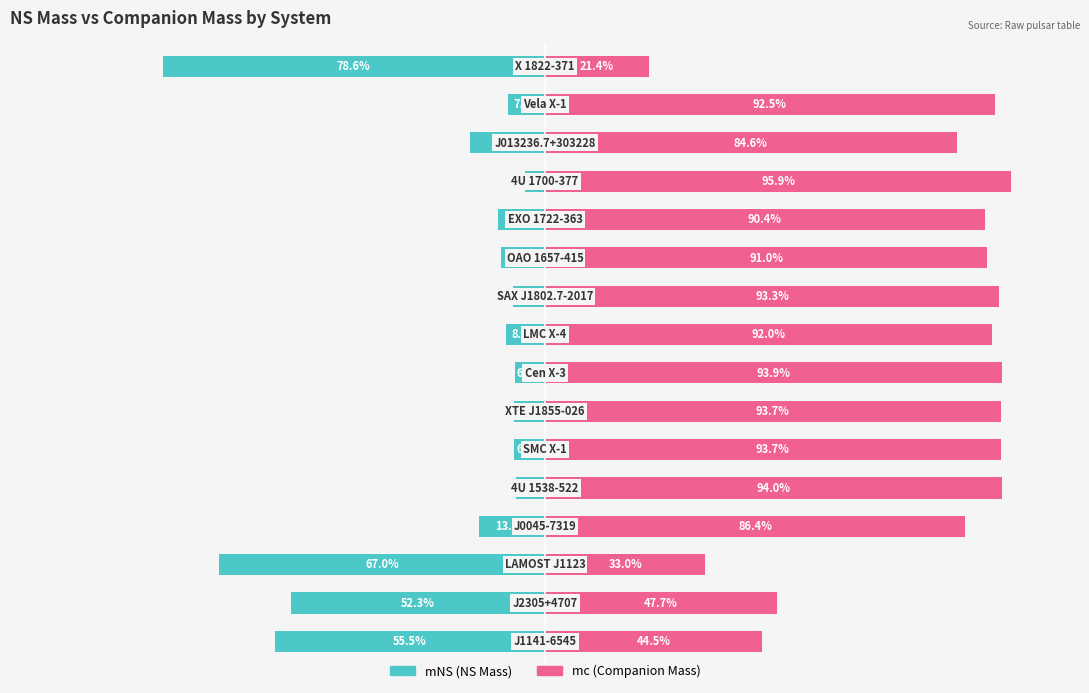

Is the value of mc (Companion Mass) at 10 greater than the value of mNS (NS Mass) at 7?

Yes